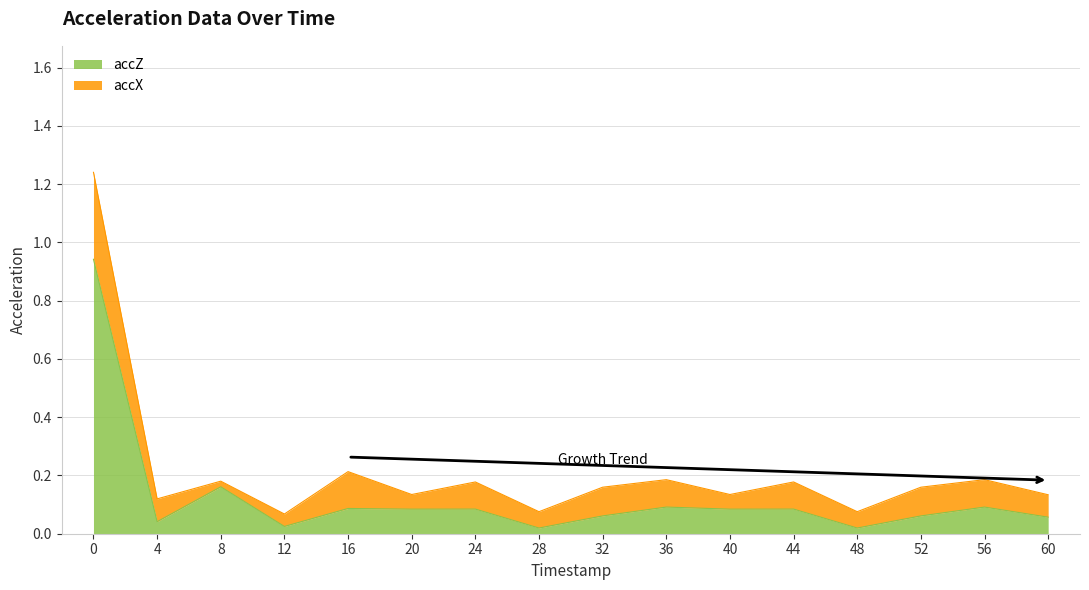

What is the sum of all values?

2.0